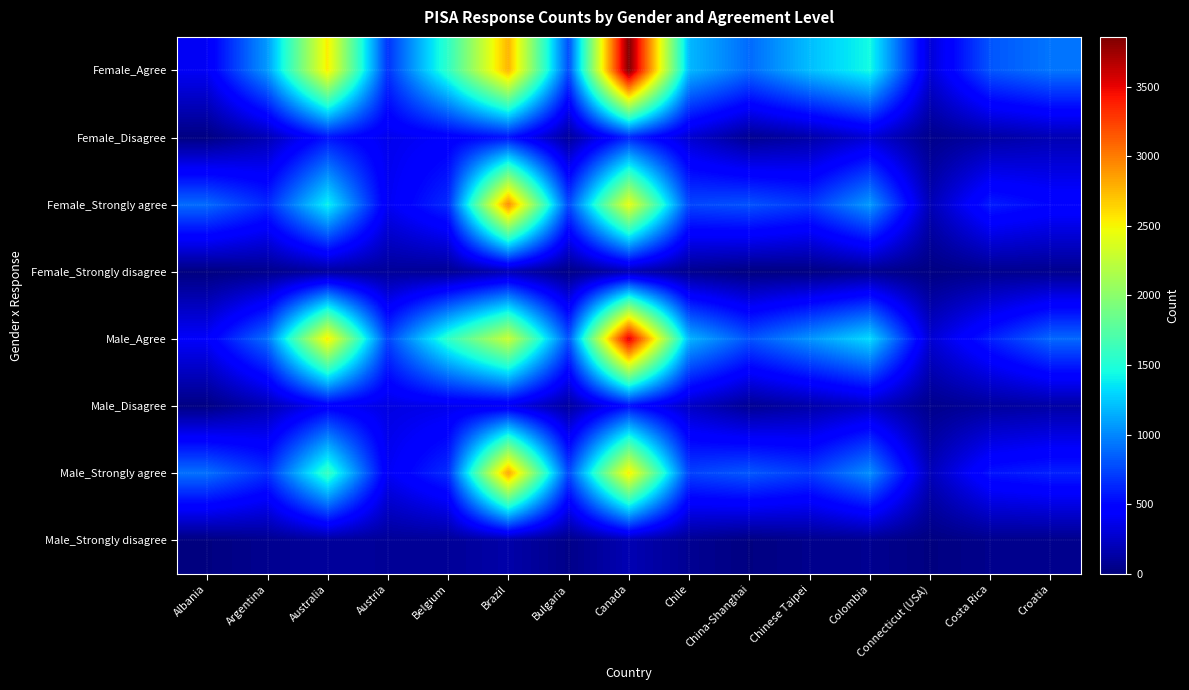

List the series in order of their peak value, highest first.

Female_Agree, Male_Agree, Female_Strongly agree, Male_Strongly agree, Female_Disagree, Male_Disagree, Male_Strongly disagree, Female_Strongly disagree